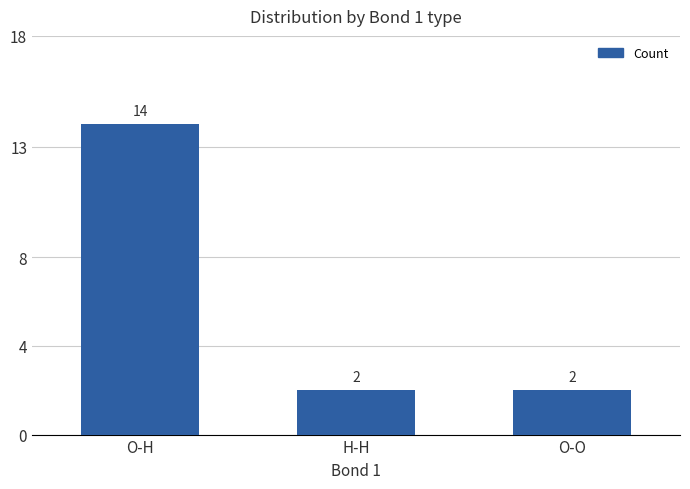

Approximately how many times larger is the value at O-H compared to H-H?

7.0